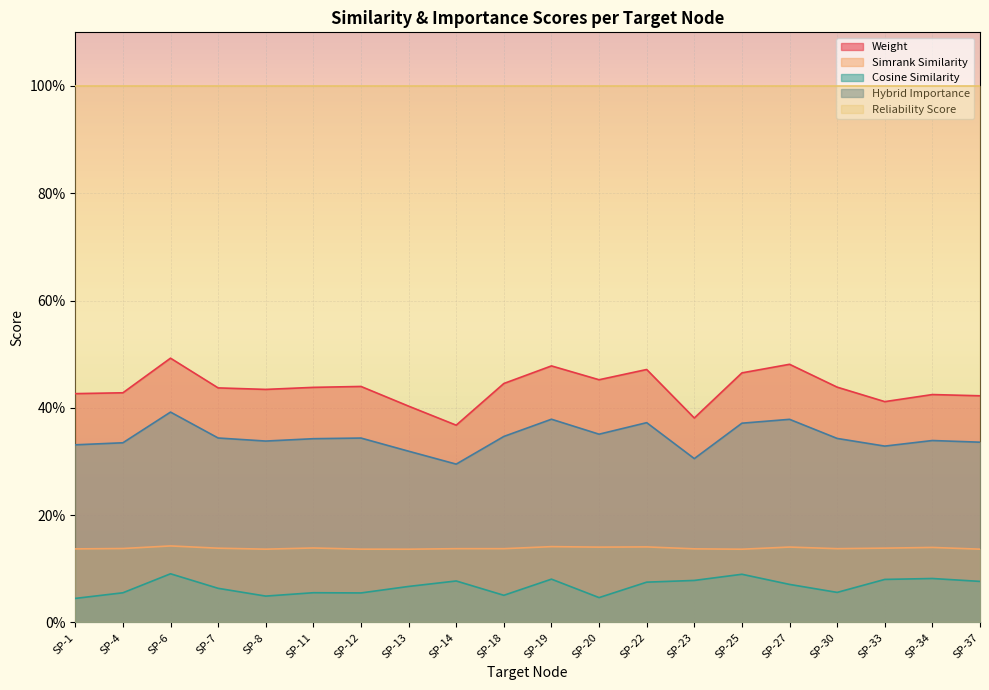

True or false: simrank_similarity and cosine_similarity intersect in this chart.

False